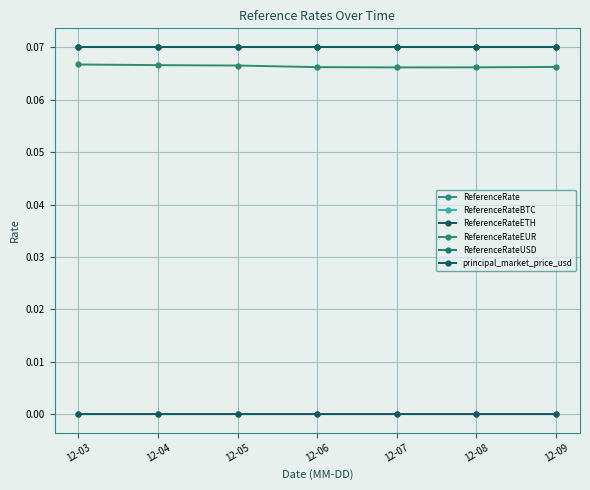

Does the chart have visible grid lines?

Yes